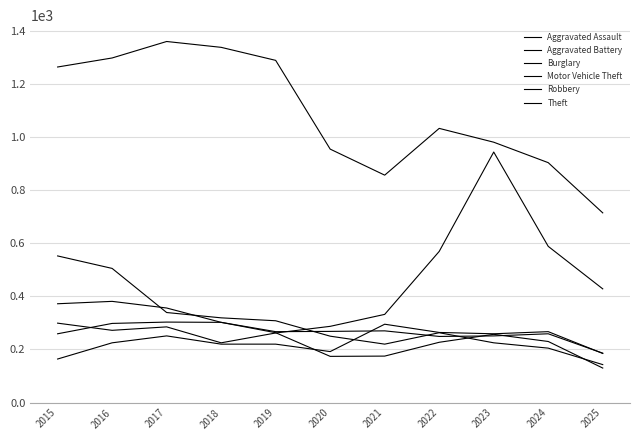

How many lines are shown in the chart?

6